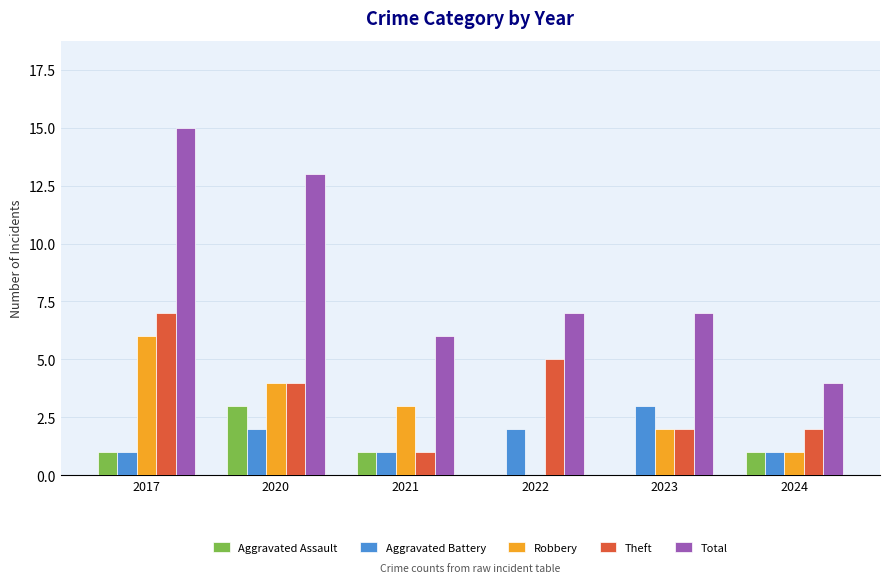

Where is Robbery nearest to the value 3?

2021